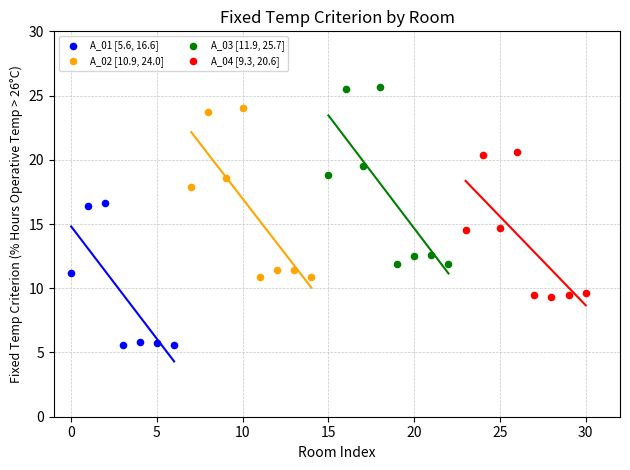

Which series reaches the maximum Y coordinate?

A_03 [11.9, 25.7]